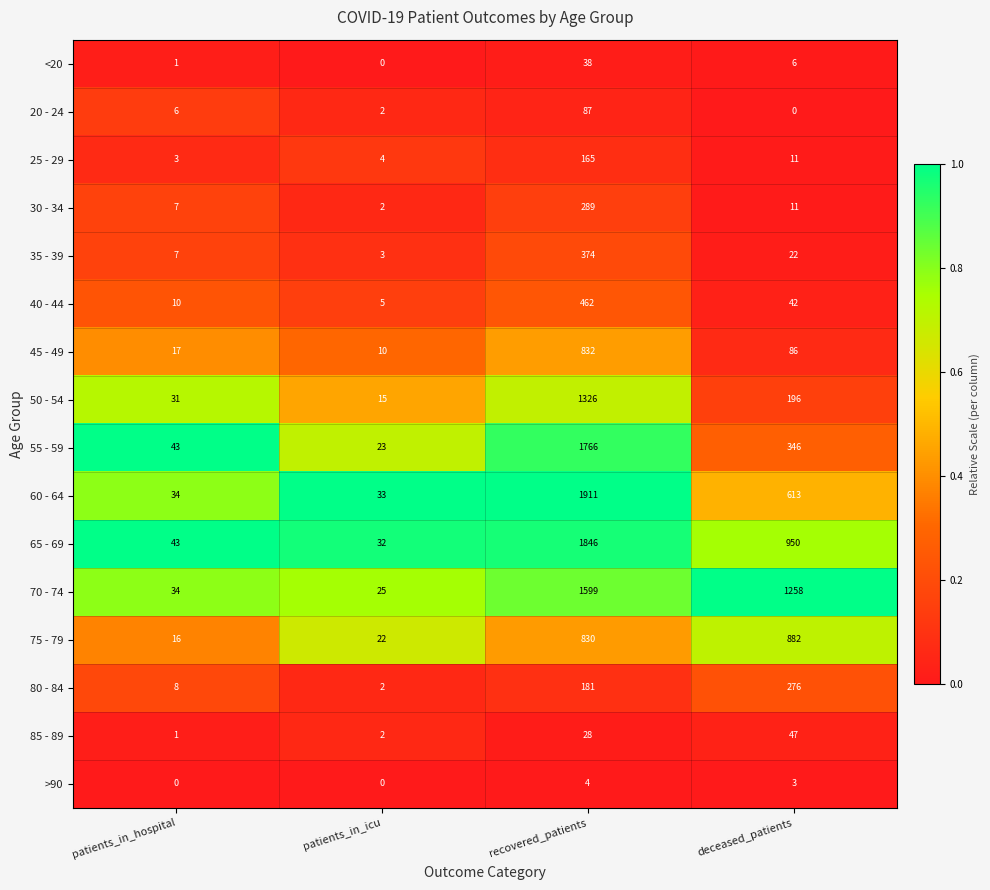

What is the total value across all series at recovered_patients?

11738